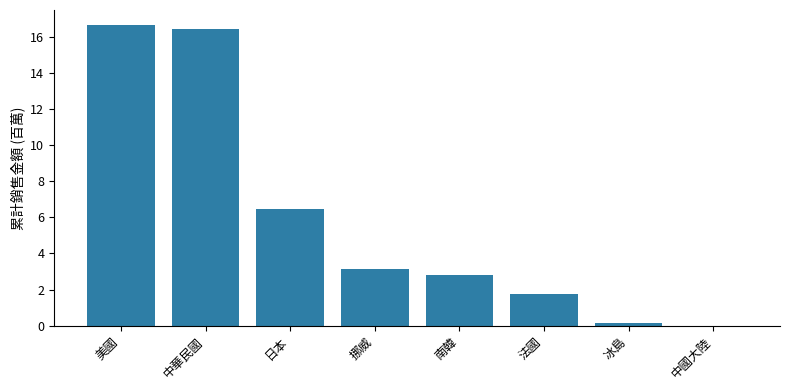

The value at 中國大陸 is 0.0. True or false?

True